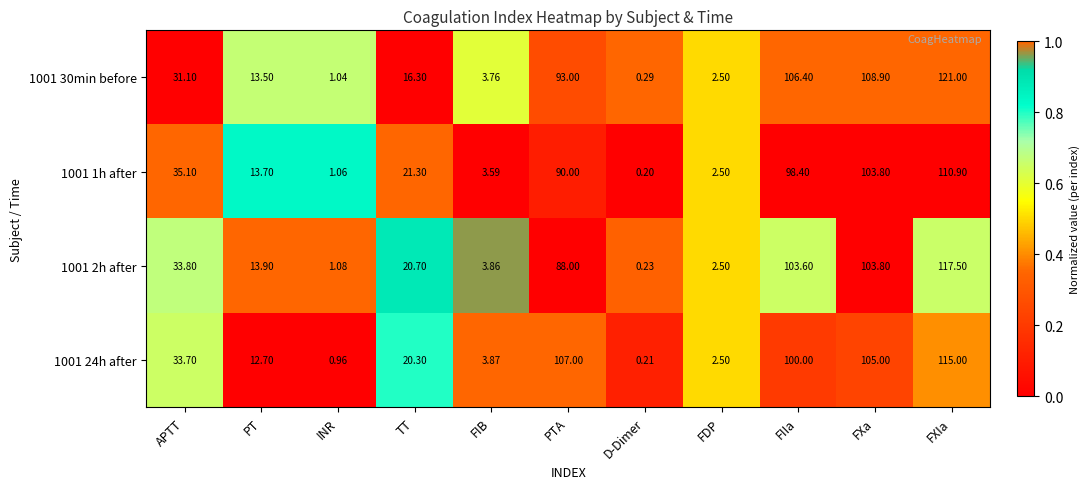

Between PT and FXa, which series saw the biggest shift?

1001 30min before